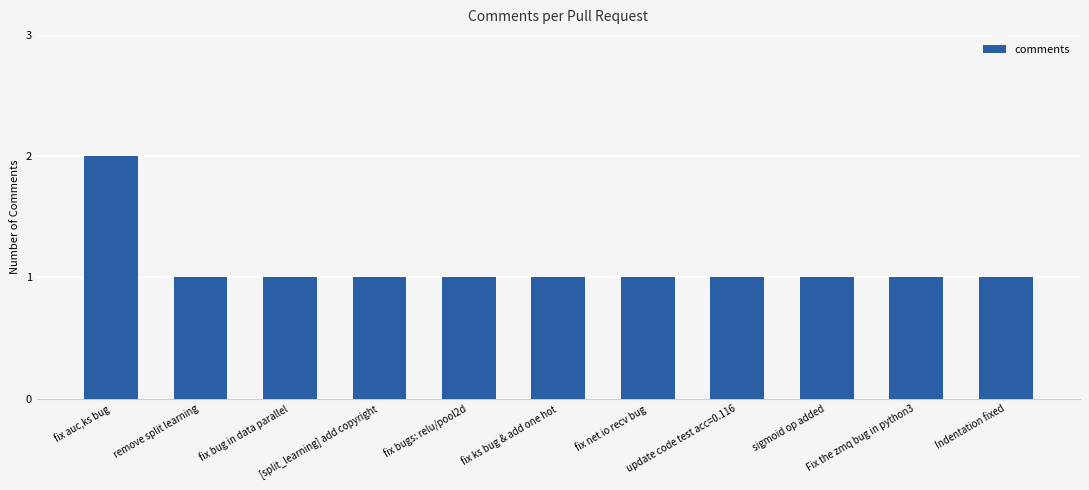

Reading left to right, what are all the values shown in this chart?

2	1	1	1	1	1	1	1	1	1	1